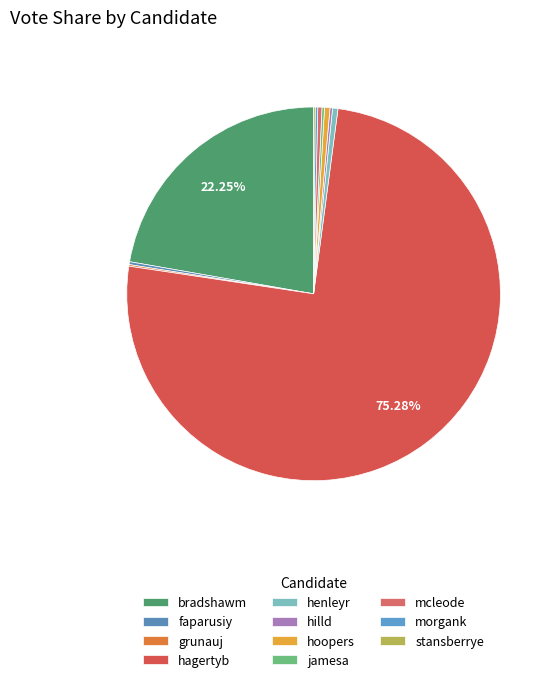

What portion of the pie excludes hoopers?

99.5%